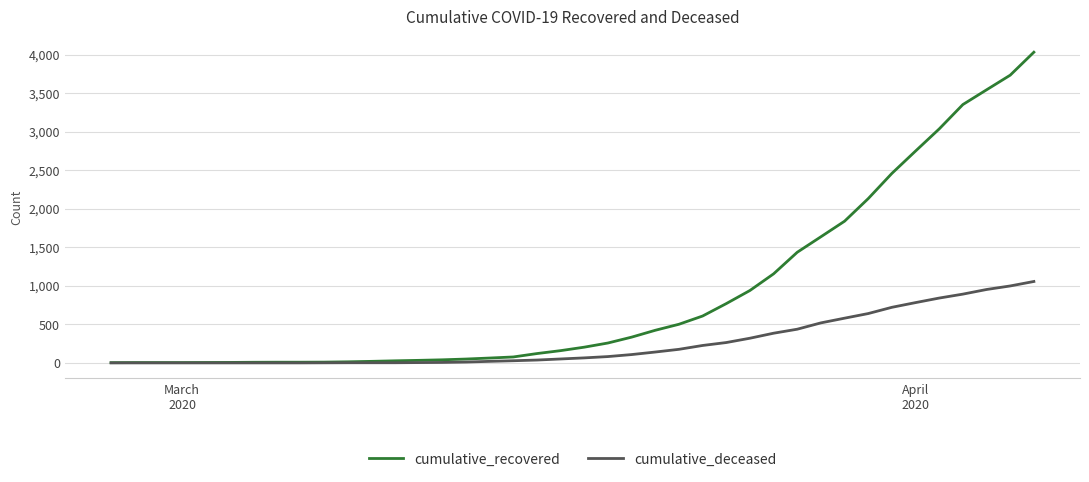

Rank the series by their average value, from lowest to highest.

cumulative_deceased, cumulative_recovered